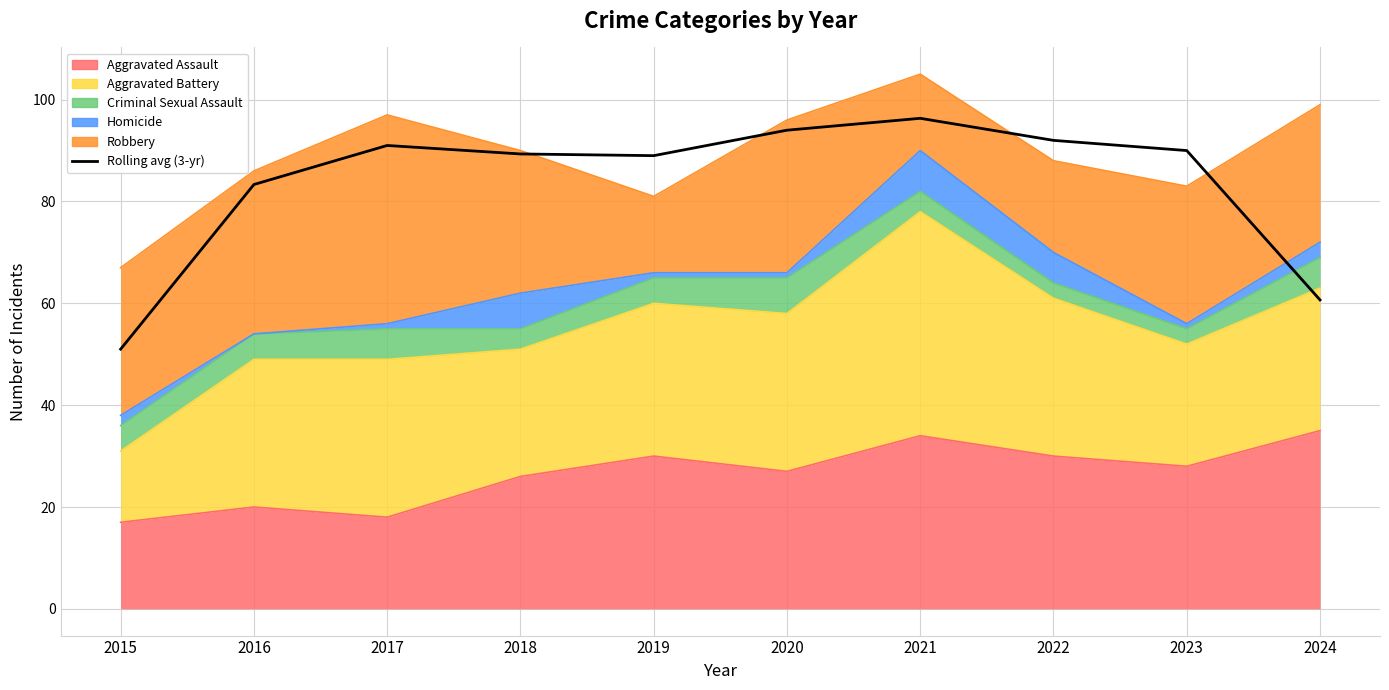

What is the change in value from 2018 to 2020?

+4.7